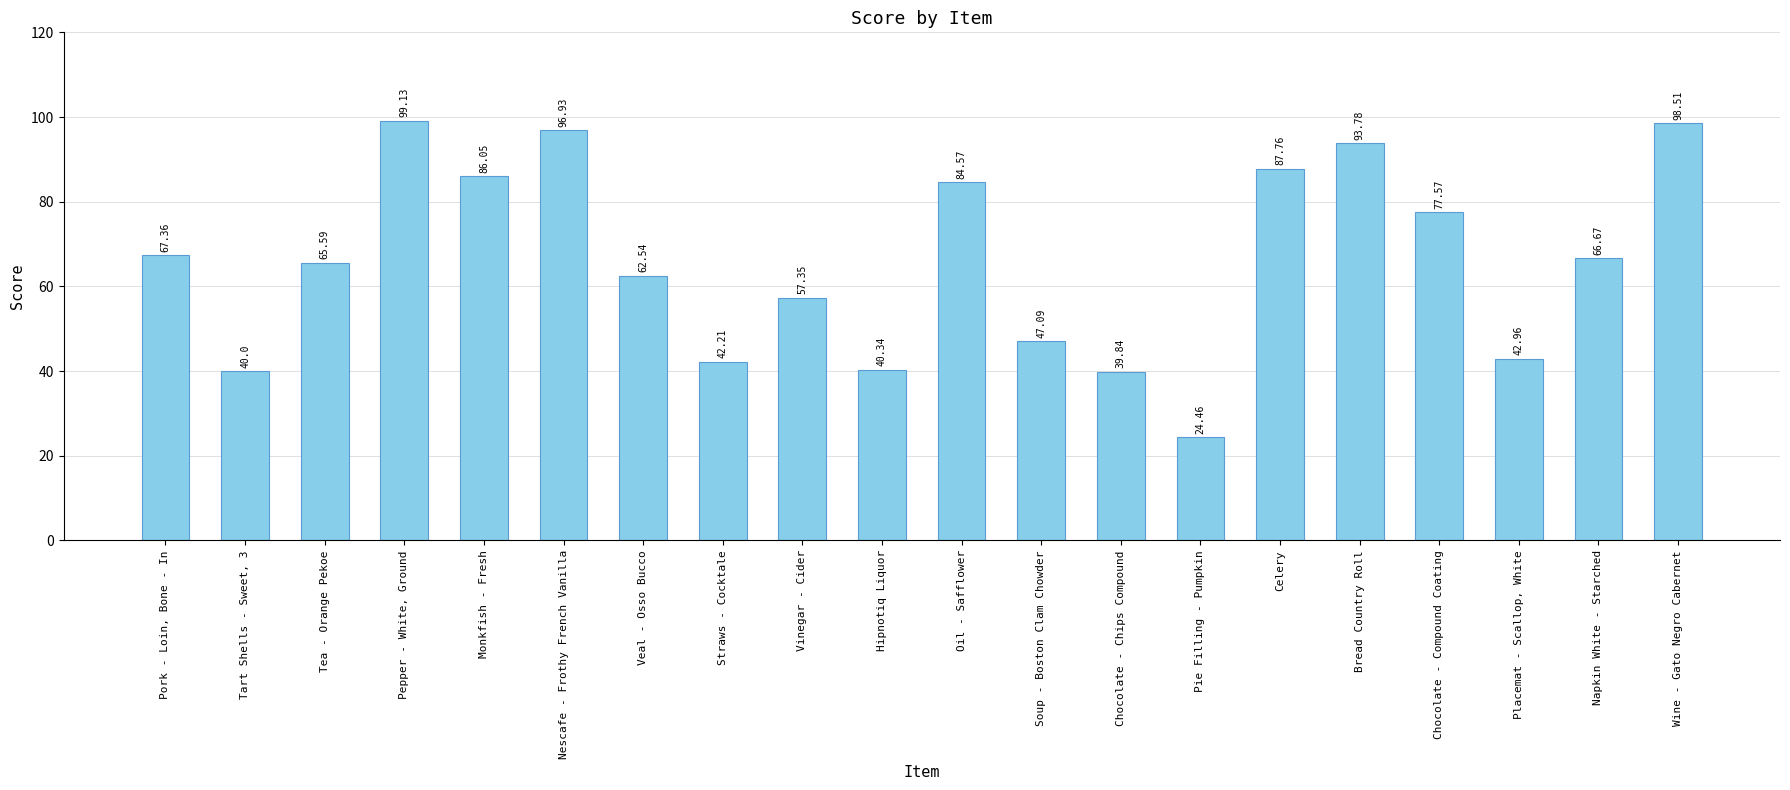

Read the value at Oil - Safflower.

84.6